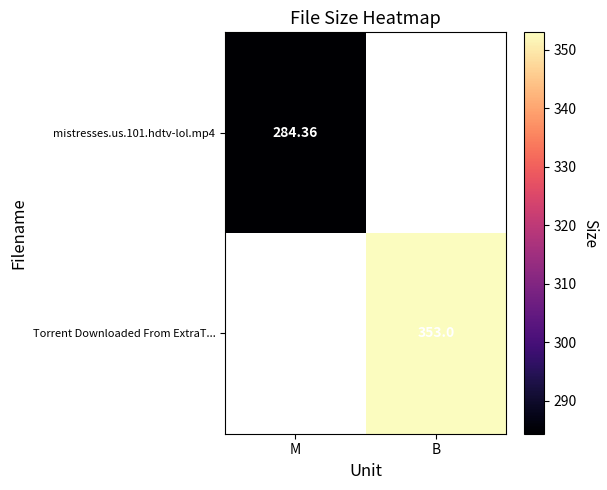

Which category has the highest value across all series?

B